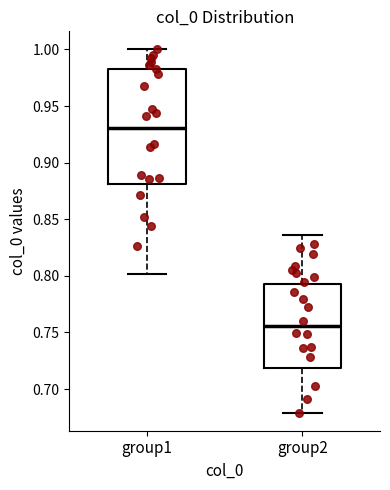

Comparing the boxes themselves (not the whiskers), which one is the tallest?

group1